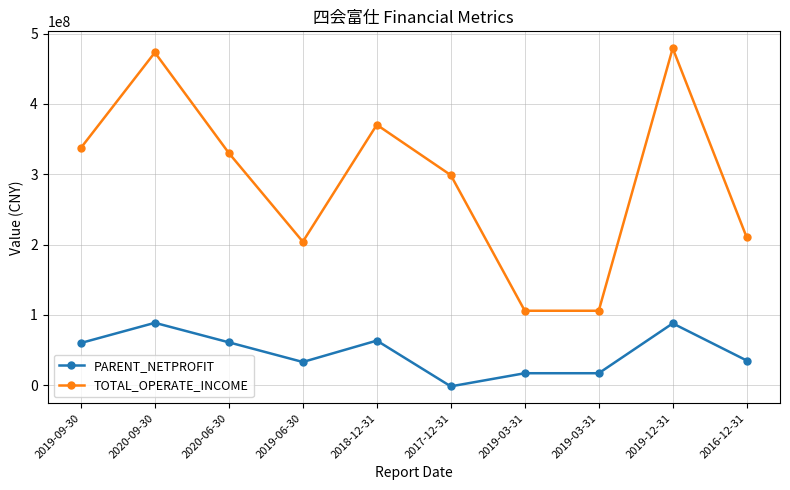

What are all the series names shown in the legend?

PARENT_NETPROFIT, TOTAL_OPERATE_INCOME